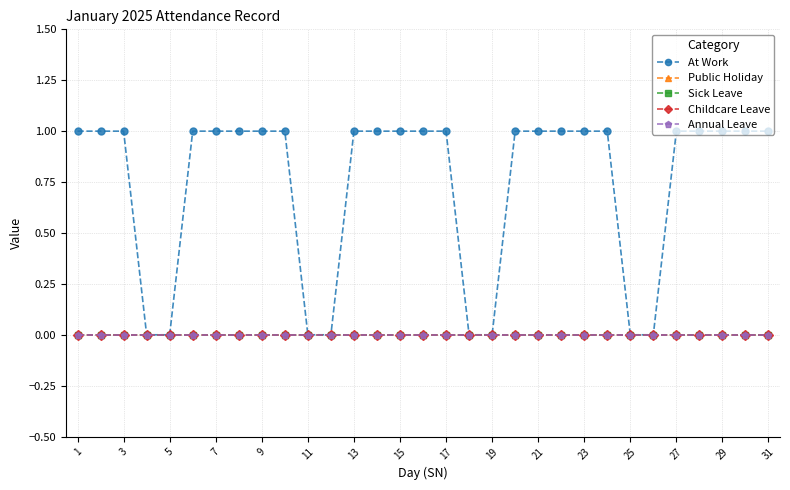

Does the chart display data point markers on the line(s)?

Yes